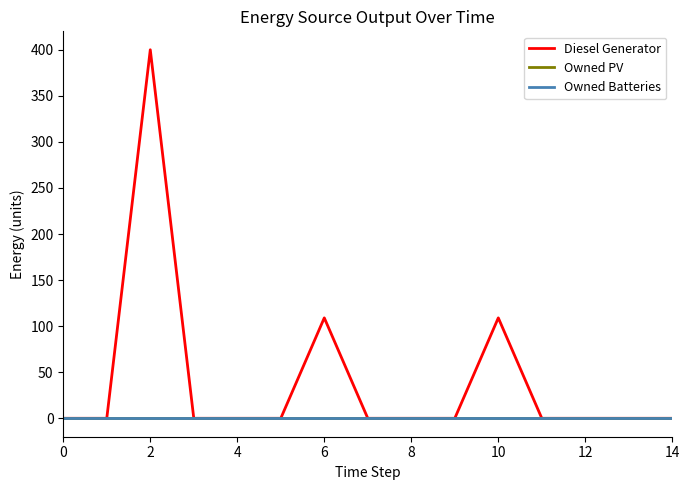

What is the maximum value for Diesel Generator?

400.0